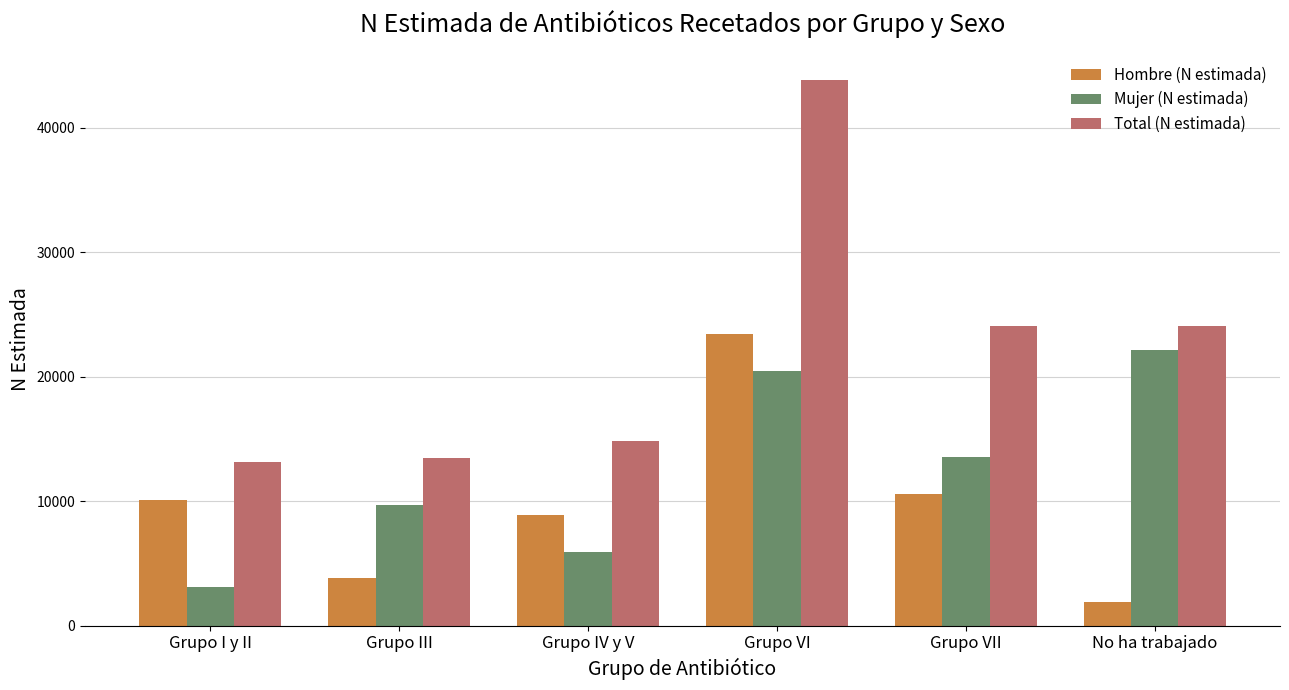

Rank the series at Grupo I y II from lowest to highest value.

Mujer (N estimada), Hombre (N estimada), Total (N estimada)